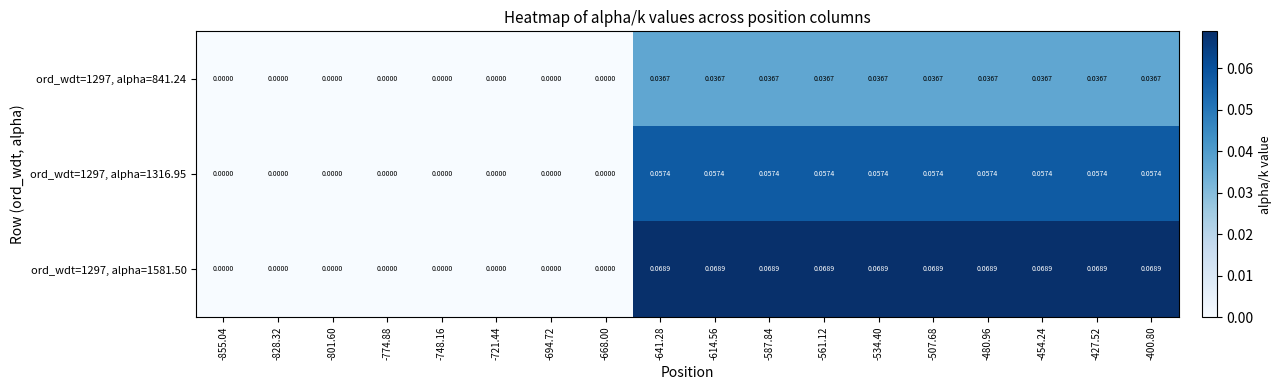

How many positive values does the ord_wdt=1297, alpha=1581.50 series have?

10